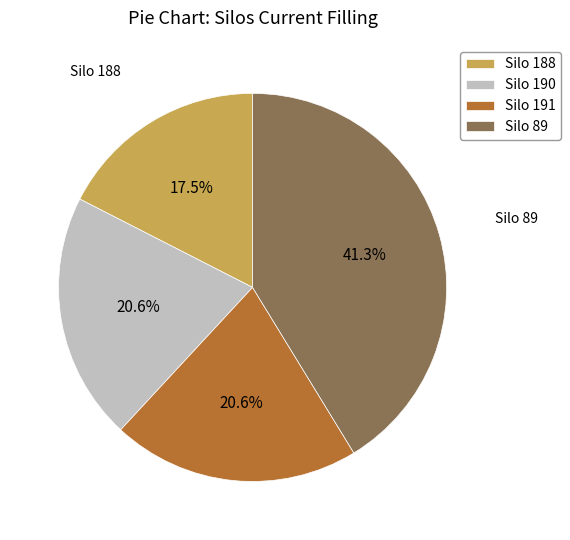

What is the ratio of the value at Silo 191 to the value at Silo 188?

1.2